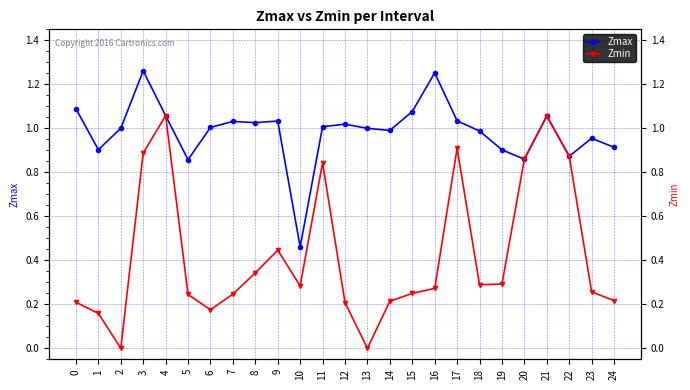

Which category has the highest value across all series?

3